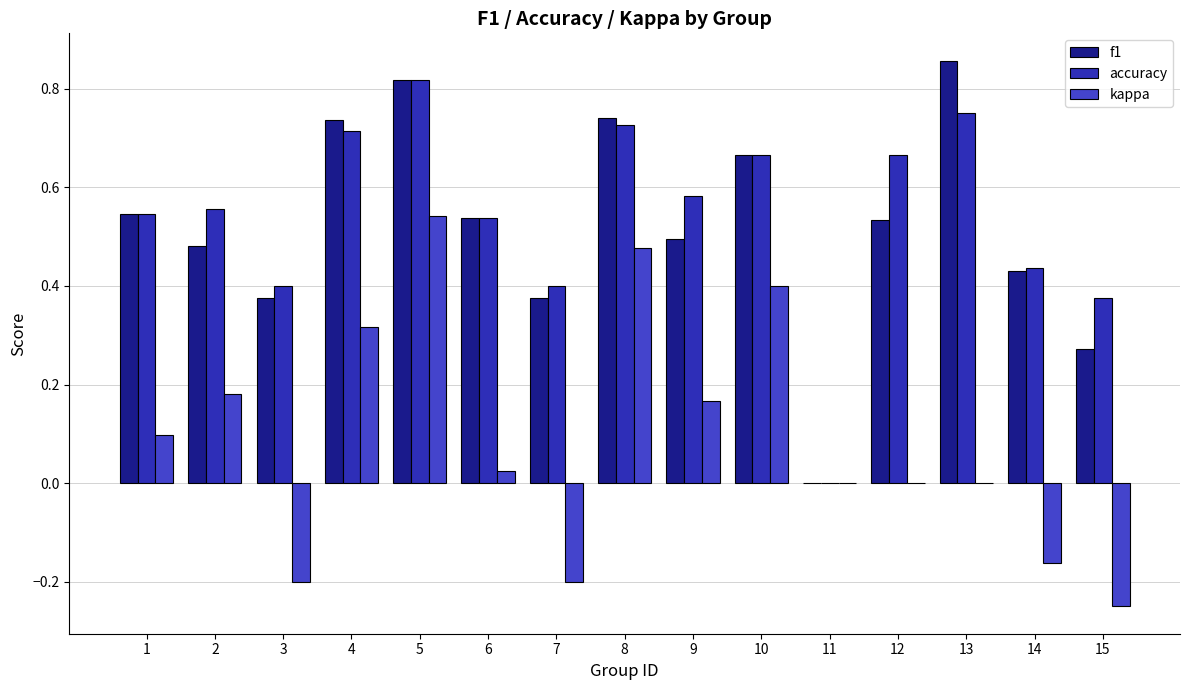

How many groups of bars are there?

15